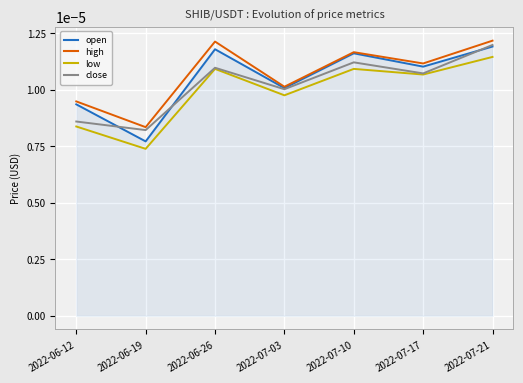

Rank the series by their maximum value, from lowest to highest.

low, open, close, high